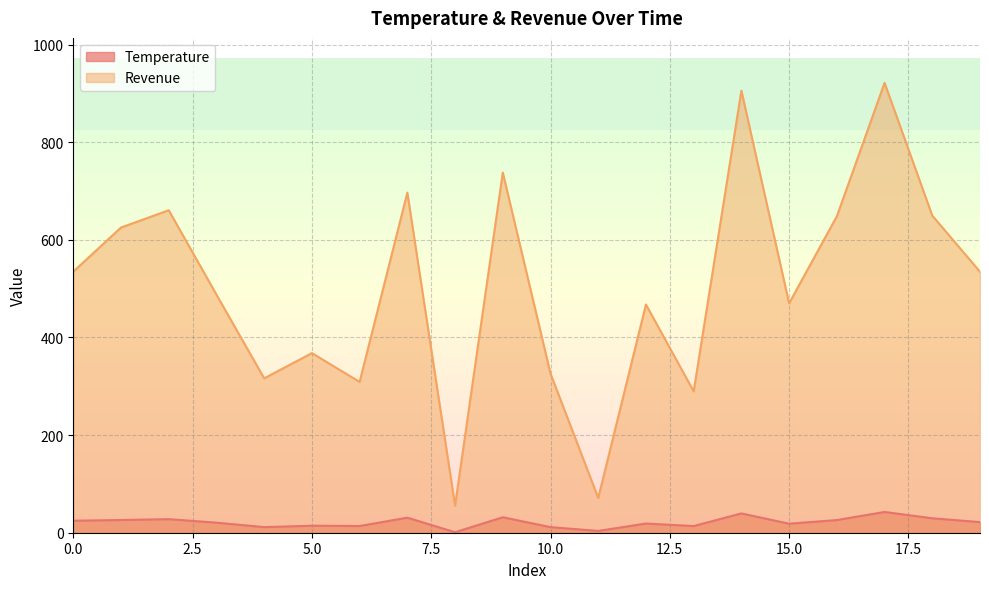

At which label is Revenue closest to 488?

3